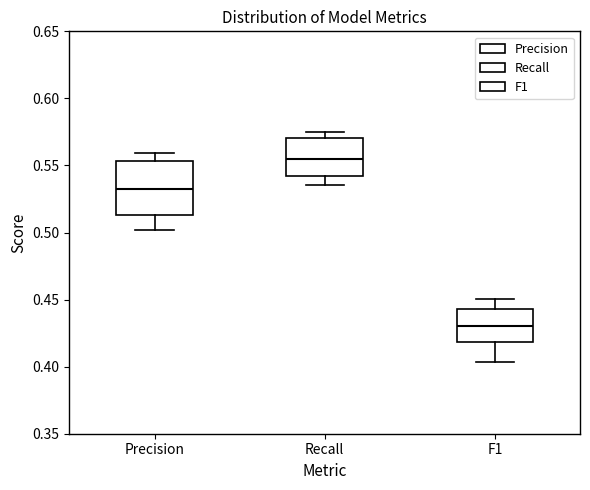

Which box has the lowest median line?

F1